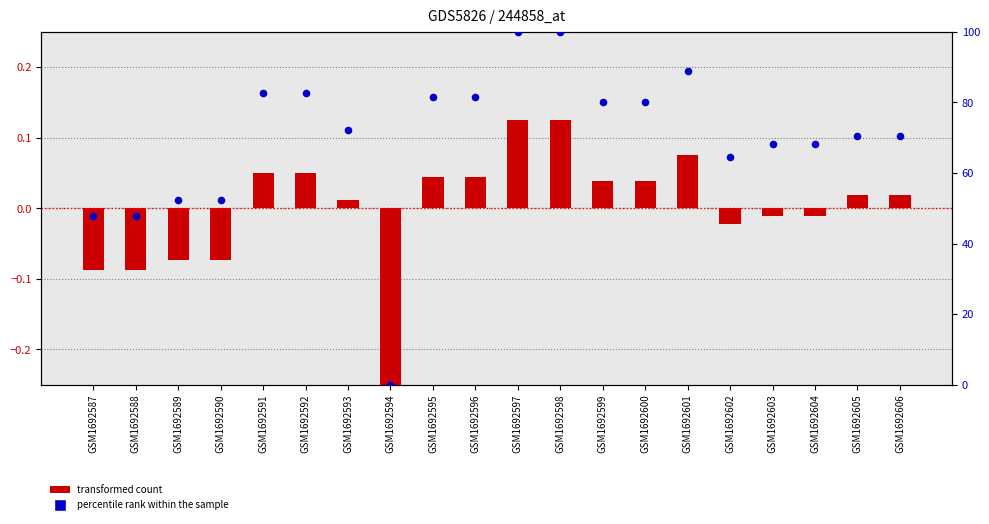

At how many categories does at least one series exceed 72?

10